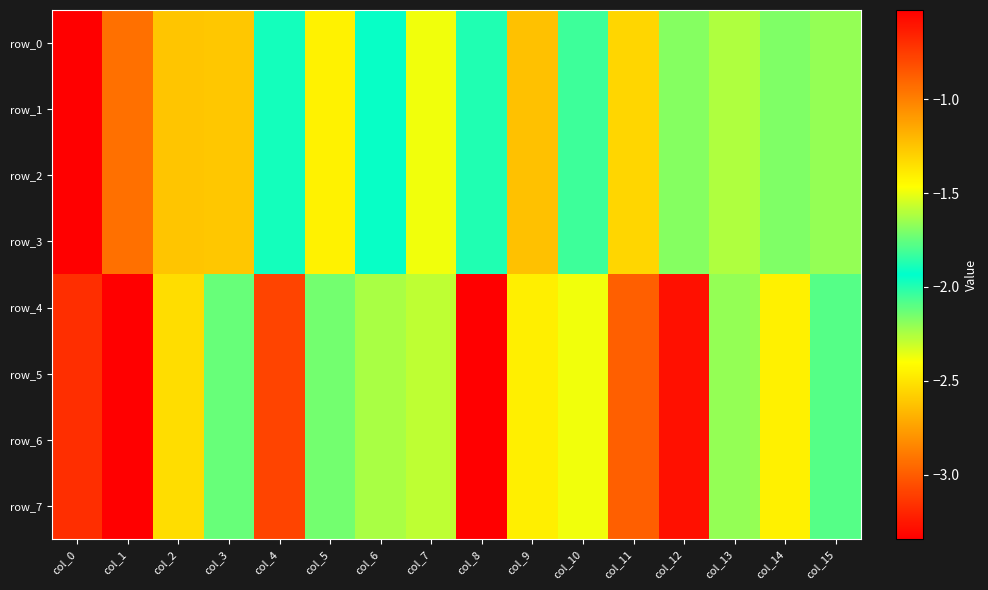

Rank the categories by row_6 value from lowest to highest.

col_8, col_12, col_4, col_11, col_9, col_14, col_10, col_7, col_15, col_3, col_5, col_13, col_6, col_2, col_0, col_1